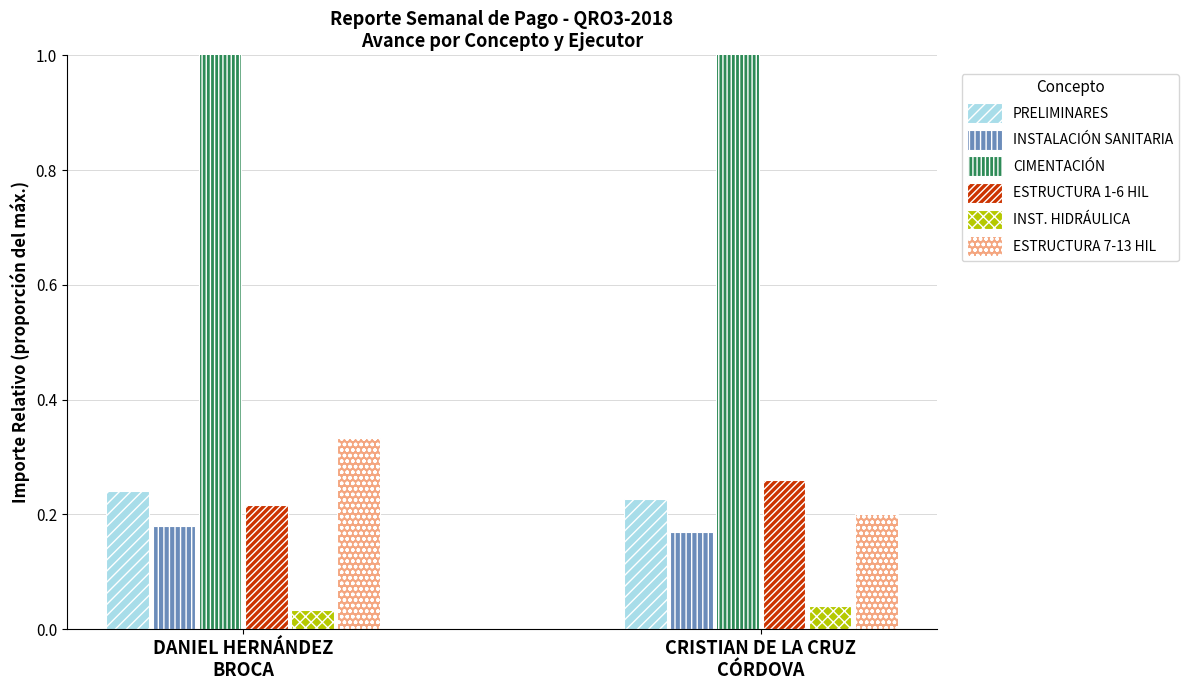

What is the sum of all PRELIMINARES values?

0.5